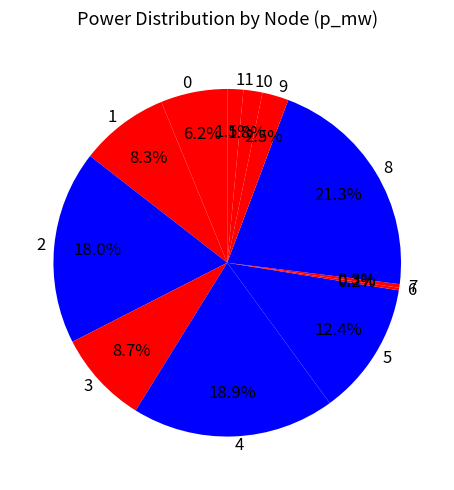

Which slice is the largest?

8